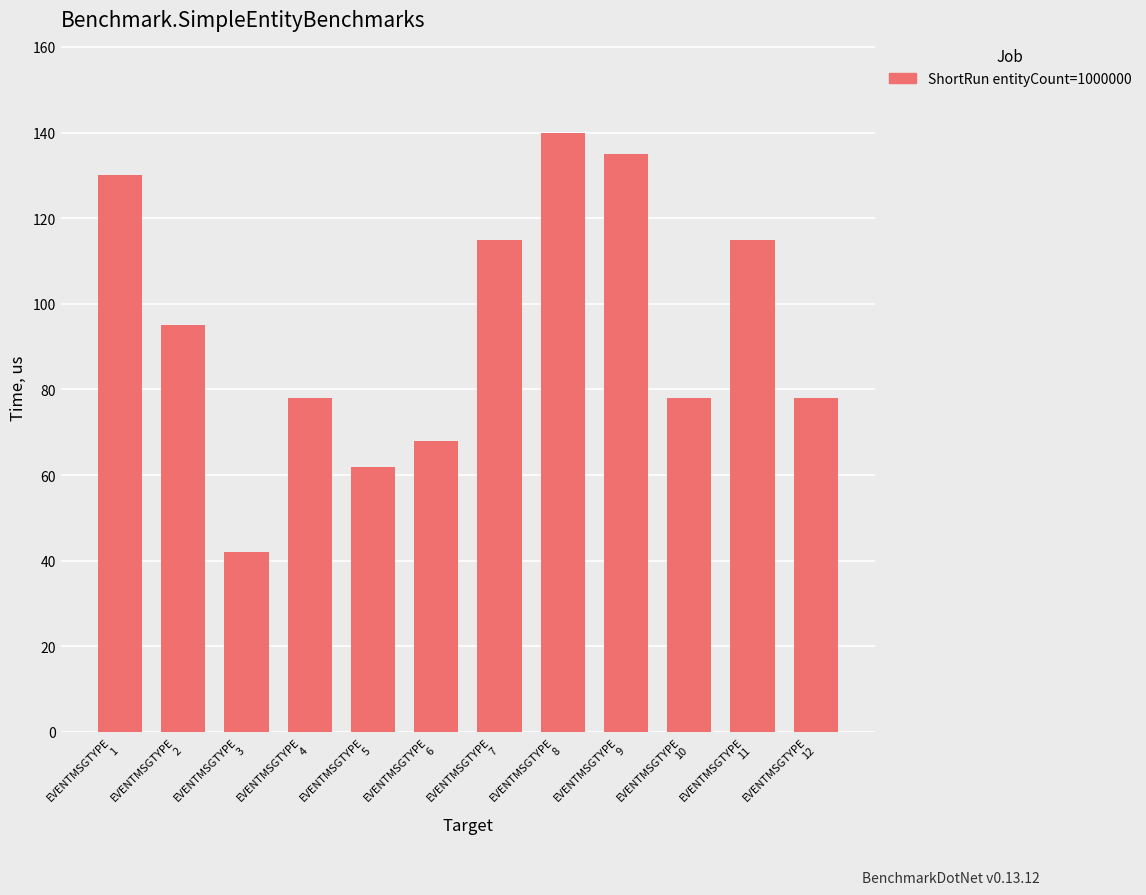

What is the ratio of the value at EVENTMSGTYPE
4 to the value at EVENTMSGTYPE
11?

0.7